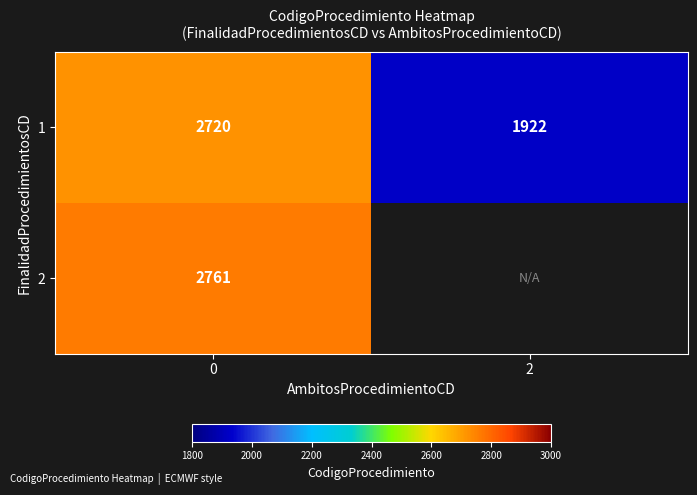

List the labels in order of 1 value, largest first.

0, 2